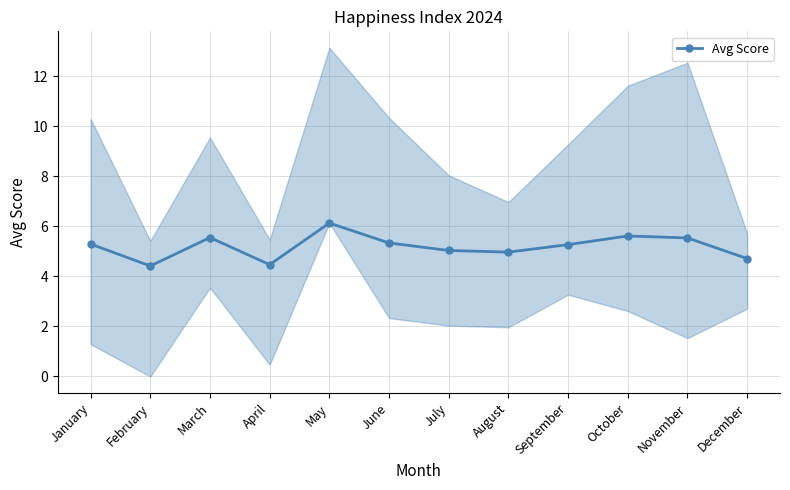

How many lines are shown in the chart?

1